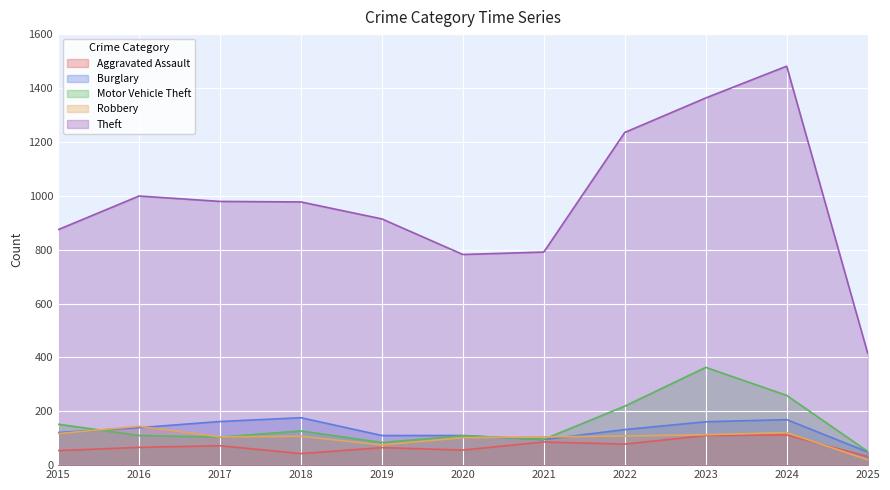

What is the difference between the maximum and minimum values in the Motor Vehicle Theft series?

312